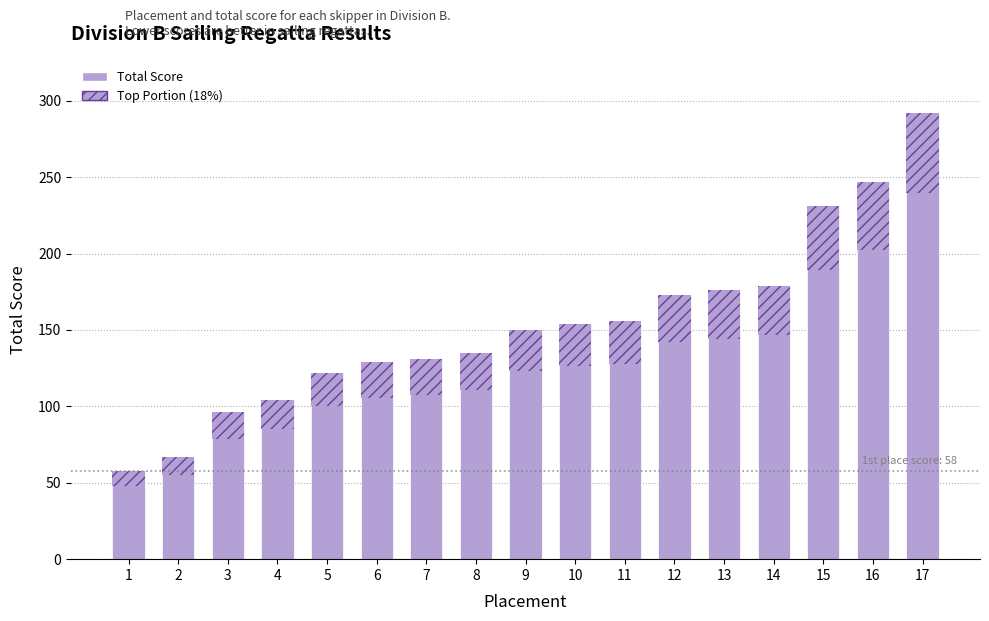

What are all the series names shown in the legend?

Total Score, Top Portion